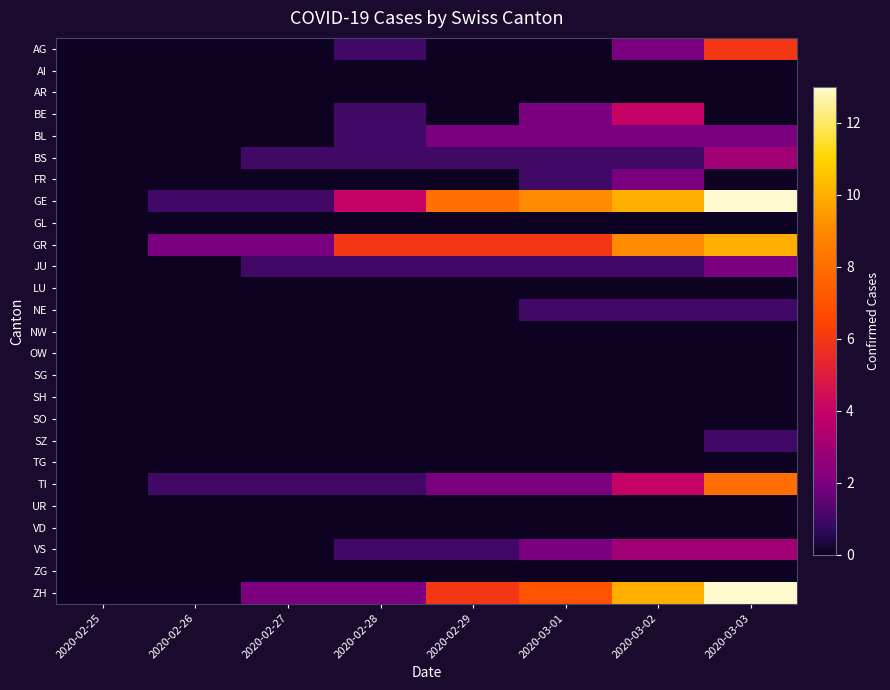

At which category is the sum across all series the highest?

2020-03-03